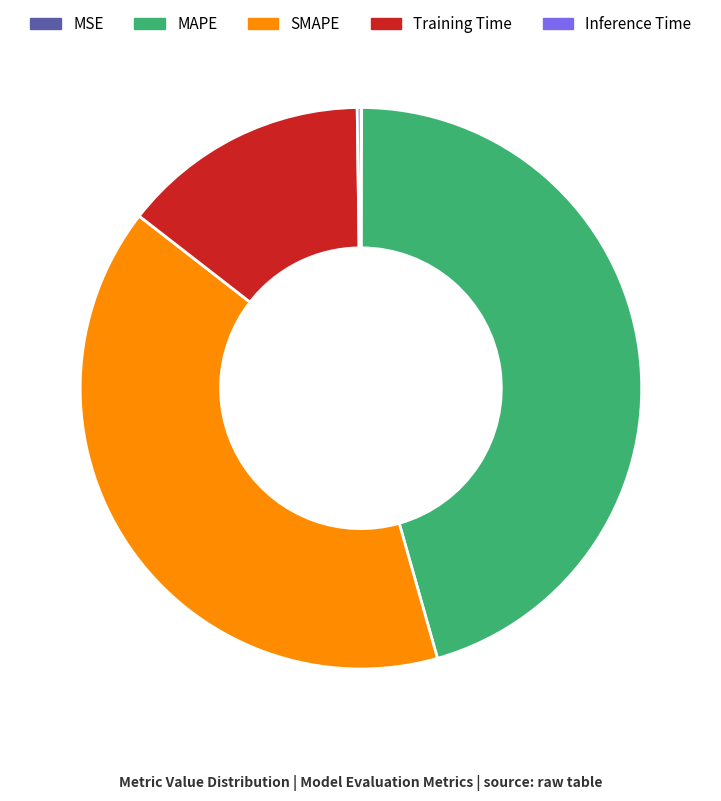

Between Training Time and MAPE, which is larger?

MAPE